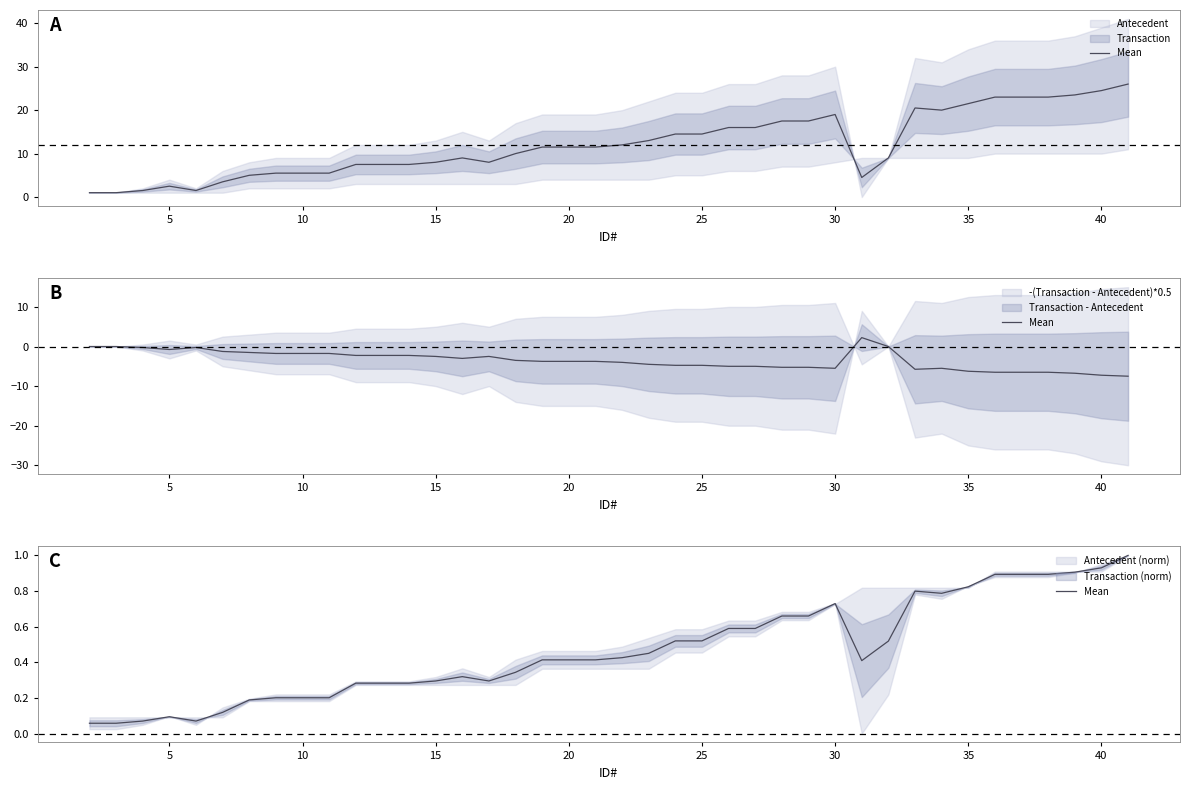

True or false: there are more than 1 points higher than both neighbors.

True